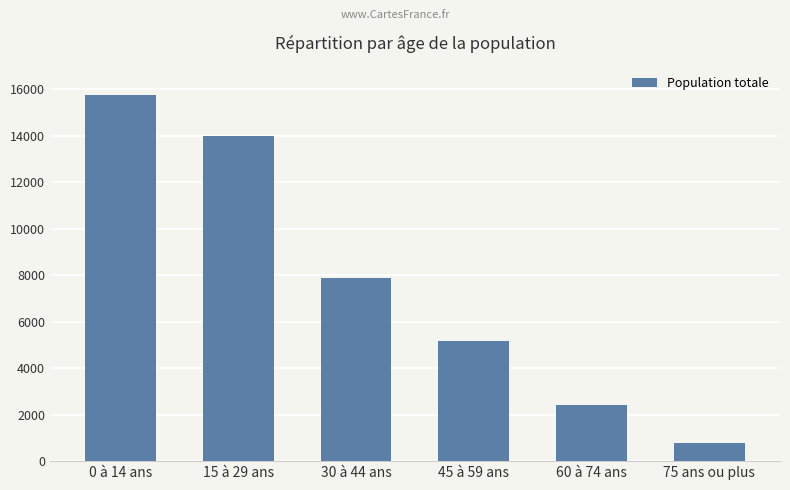

True or false: the data shows 800 at 75 ans ou plus.

True